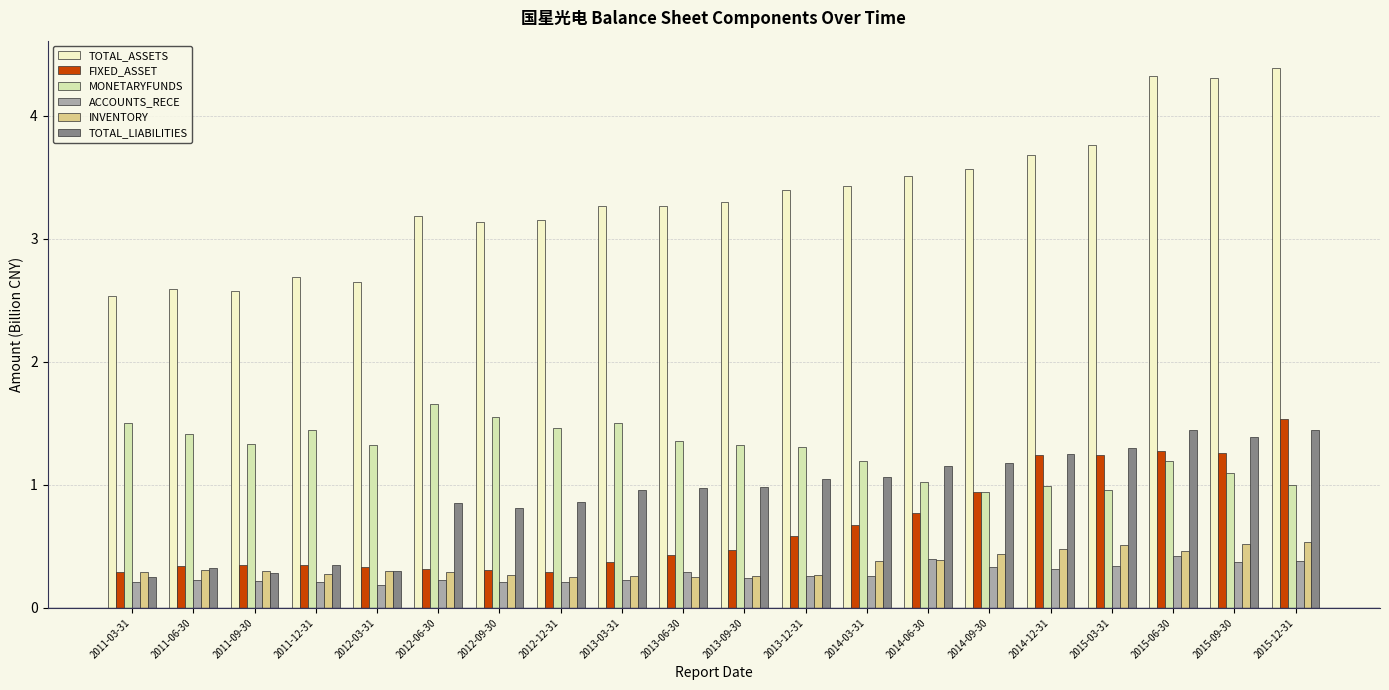

Between 2012-03-31 and 2015-03-31, which series saw the biggest shift?

TOTAL_ASSETS